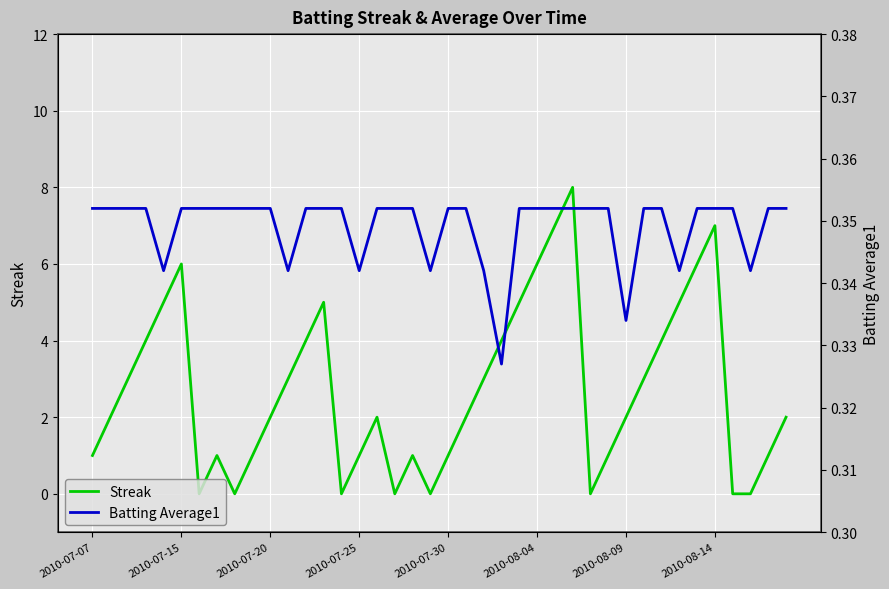

True or false: Streak has a value of 0 at 2010-07-30.

False